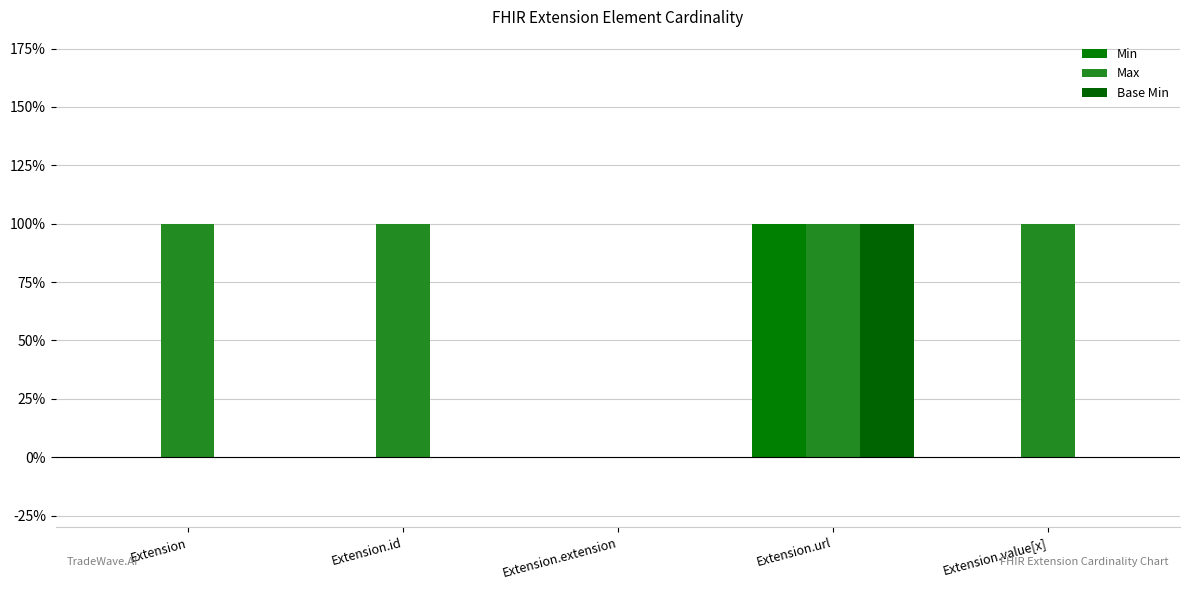

What are all the series names shown in the legend?

Min, Max, Base Min